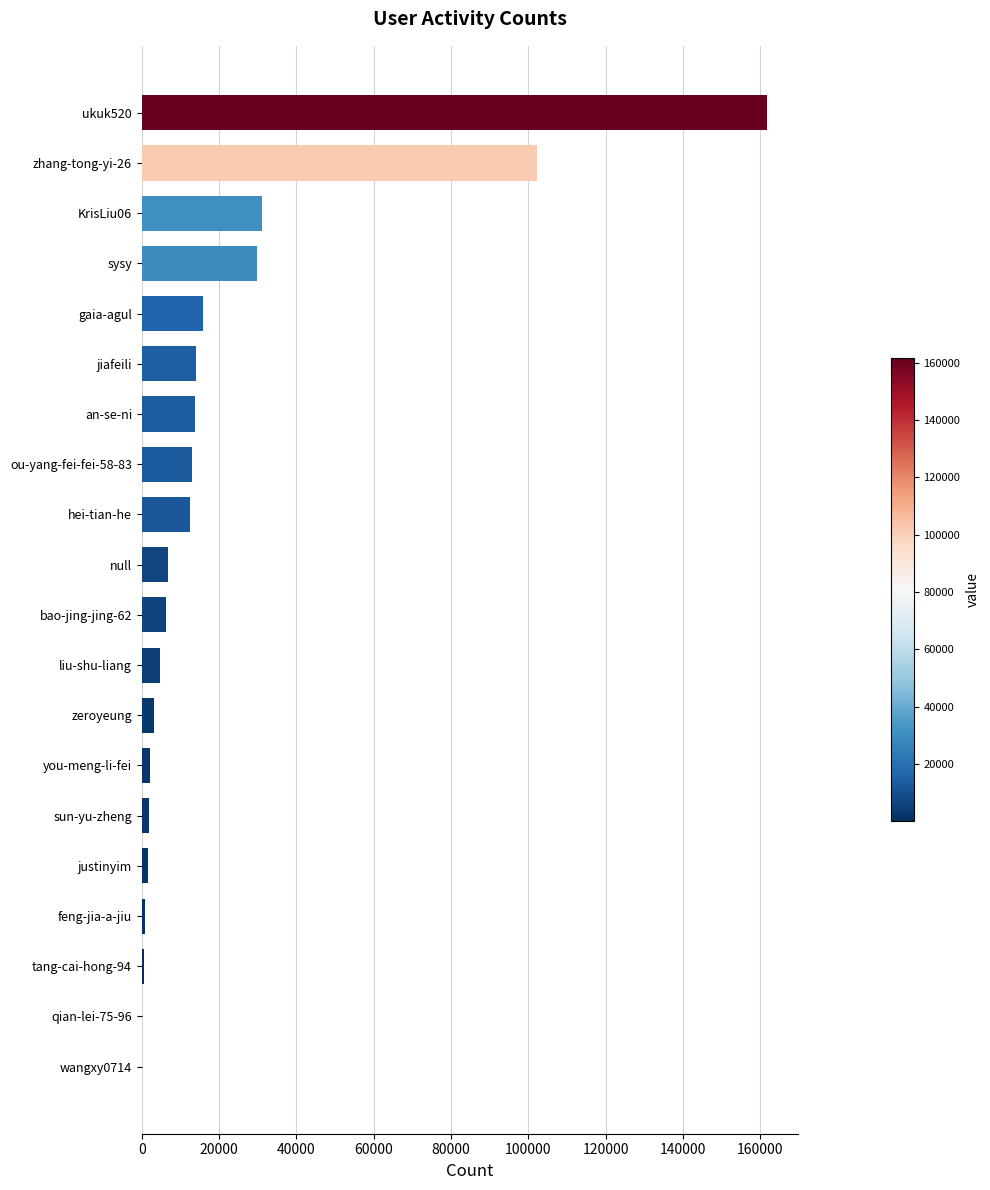

What is the sum of all values?

422008